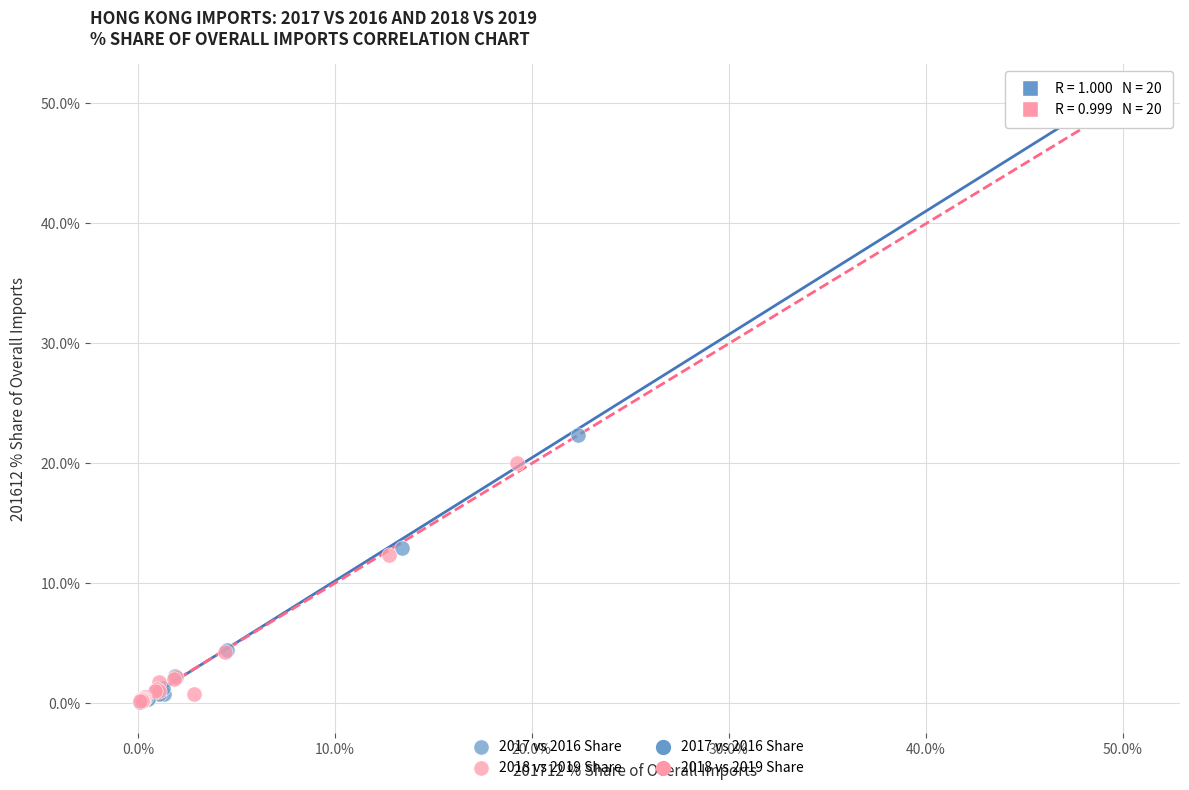

Which series has the largest Y range (max minus min)?

2017 vs 2016 Share